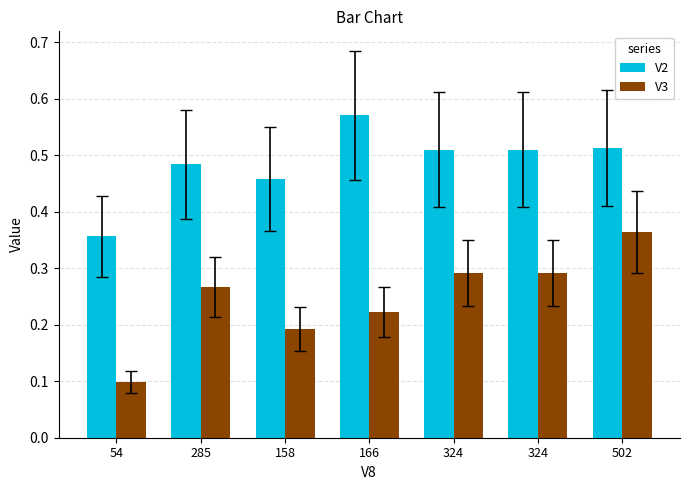

List the series in order of their peak value, highest first.

V2, V3